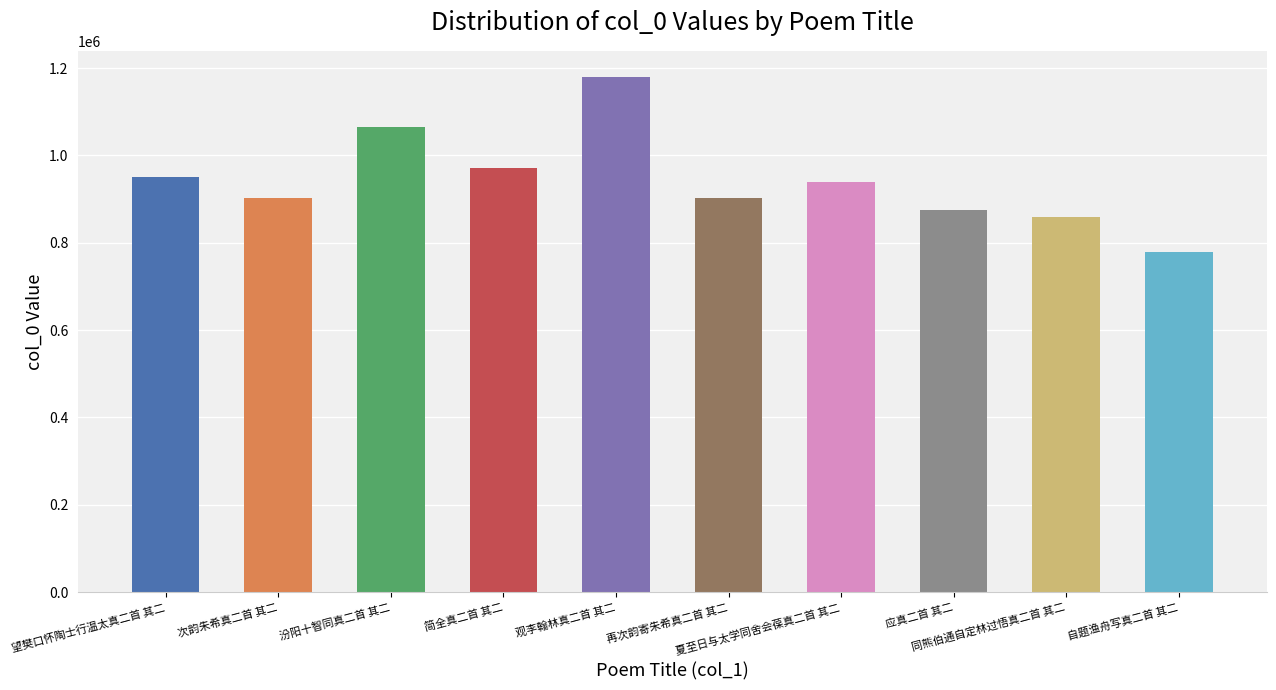

Rank the categories by value from highest to lowest.

观李翰林真二首 其二, 汾阳十智同真二首 其二, 简全真二首 其二, 望樊口怀陶士行温太真二首 其二, 夏至日与太学同舍会葆真二首 其二, 次韵朱希真二首 其二, 再次韵寄朱希真二首 其二, 应真二首 其二, 同熊伯通自定林过悟真二首 其二, 自题渔舟写真二首 其二